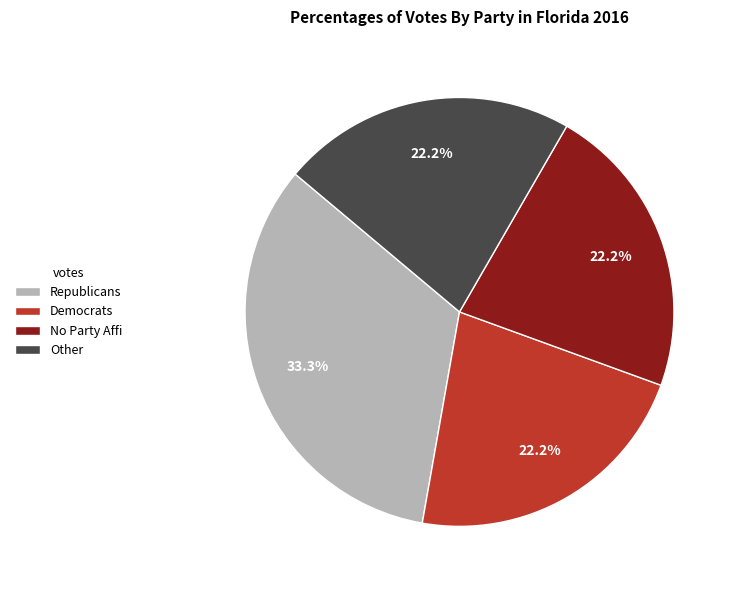

Which has a higher value, Republicans or Democrats?

Republicans